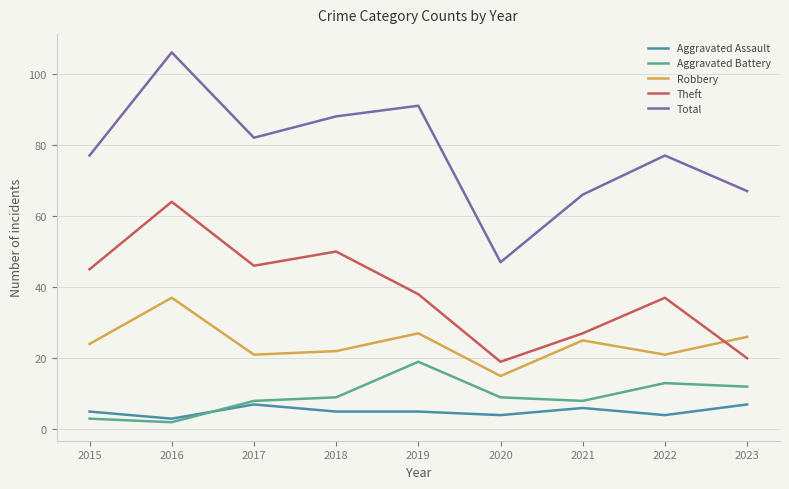

Where is the first local maximum for Aggravated Assault?

2017